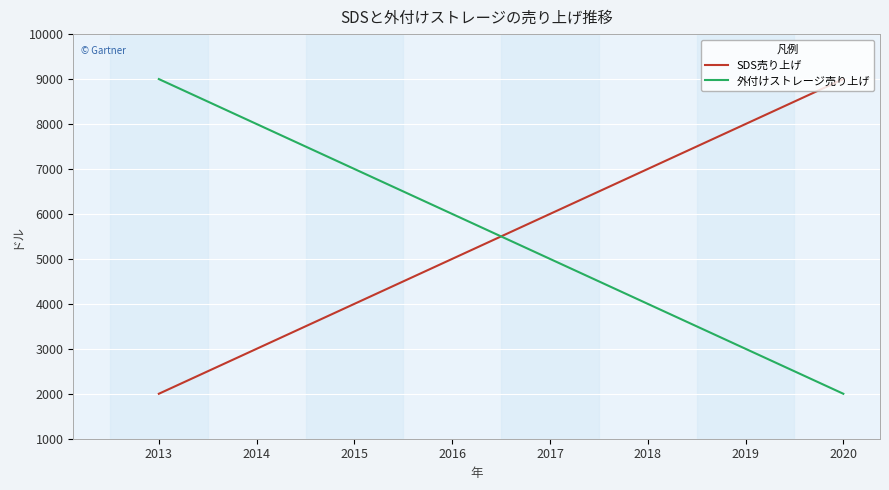

After their last crossing, which series has the higher values: SDS売り上げ or 外付けストレージ売り上げ?

SDS売り上げ